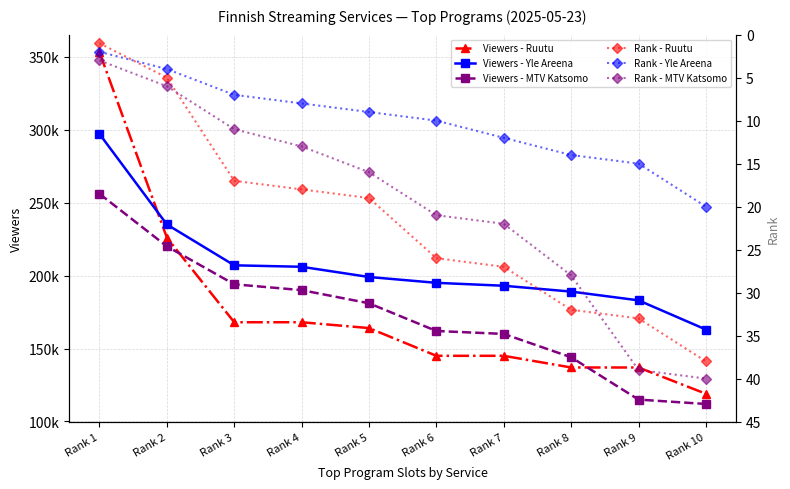

Between Rank 8 and Rank 9, which is larger?

Rank 8